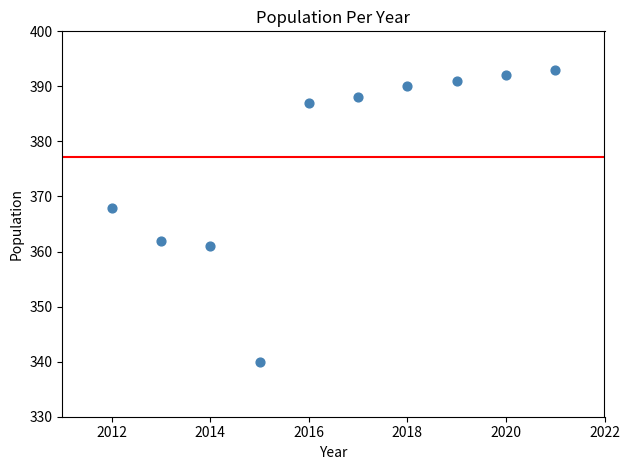

What is the range of Y values (max minus min)?

53